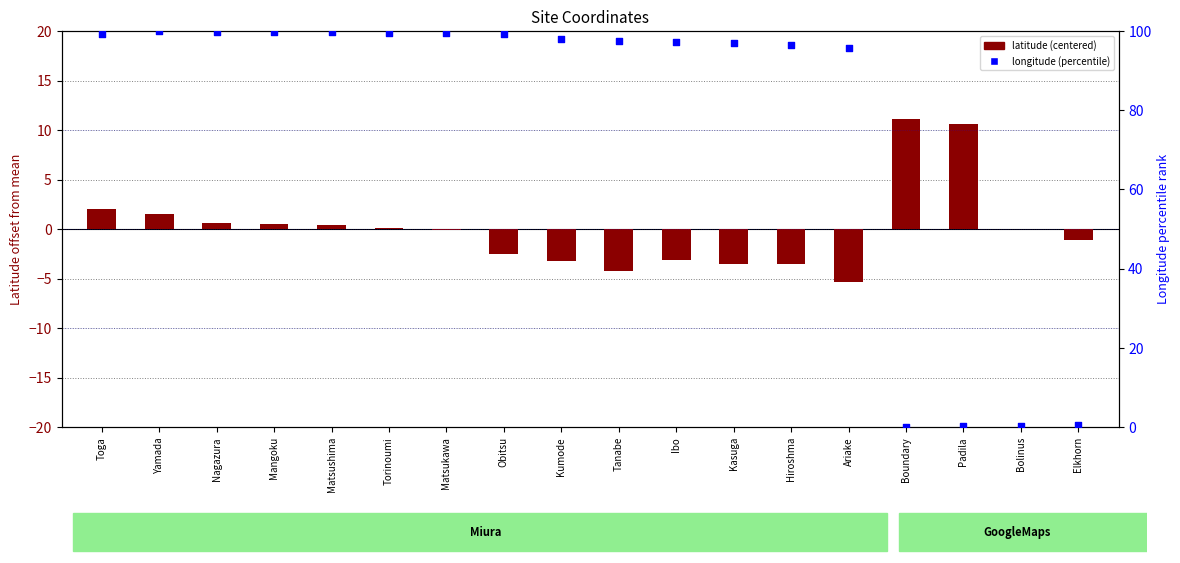

What are all the series names shown in the legend?

latitude (centered), longitude (percentile)